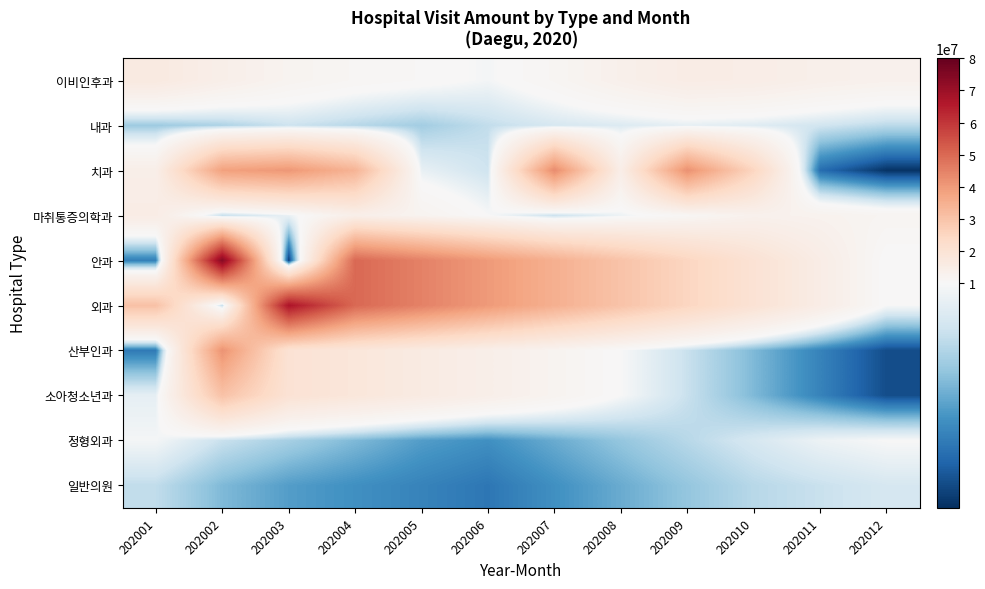

At 202003, list the series in order from smallest to largest.

안과, 일반의원, 정형외과, 내과, 마취통증의학과, 이비인후과, 산부인과, 소아청소년과, 치과, 외과